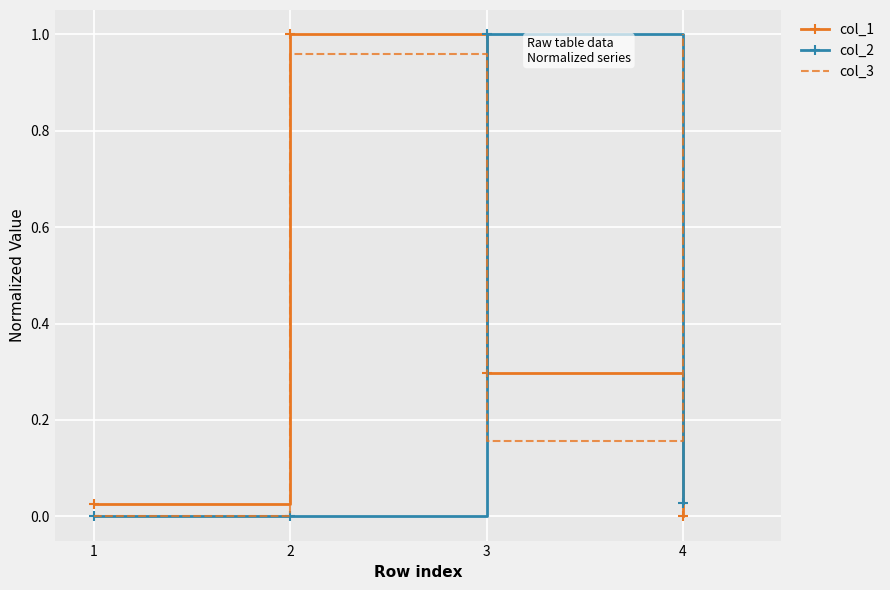

What is the total value across all series at 3?

1.5